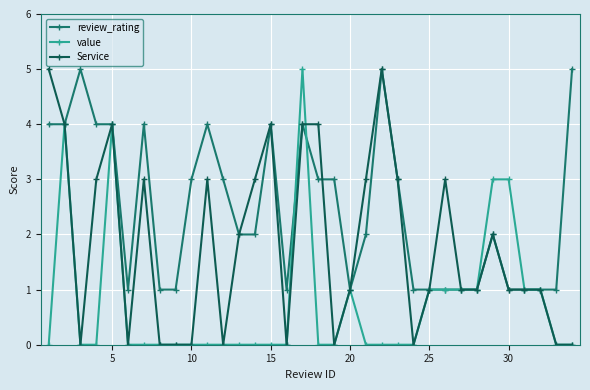

Which series has the largest total across all categories?

review_rating